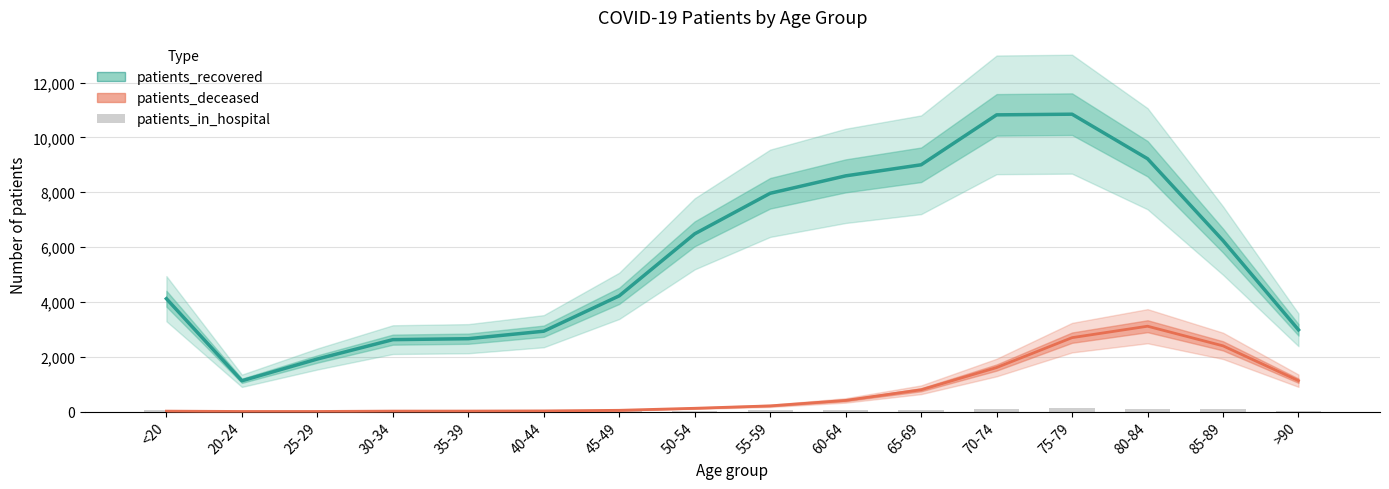

What is the sum of all patients_in_hospital values?

795